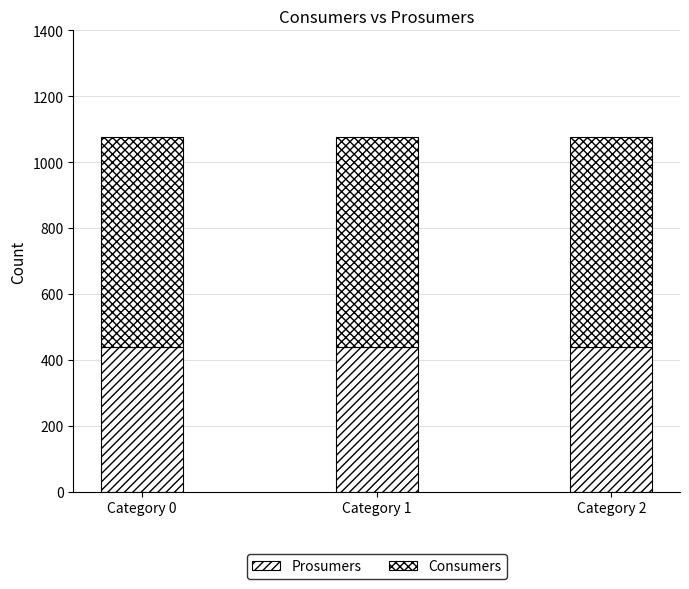

What is the average value of the Consumers series?

635